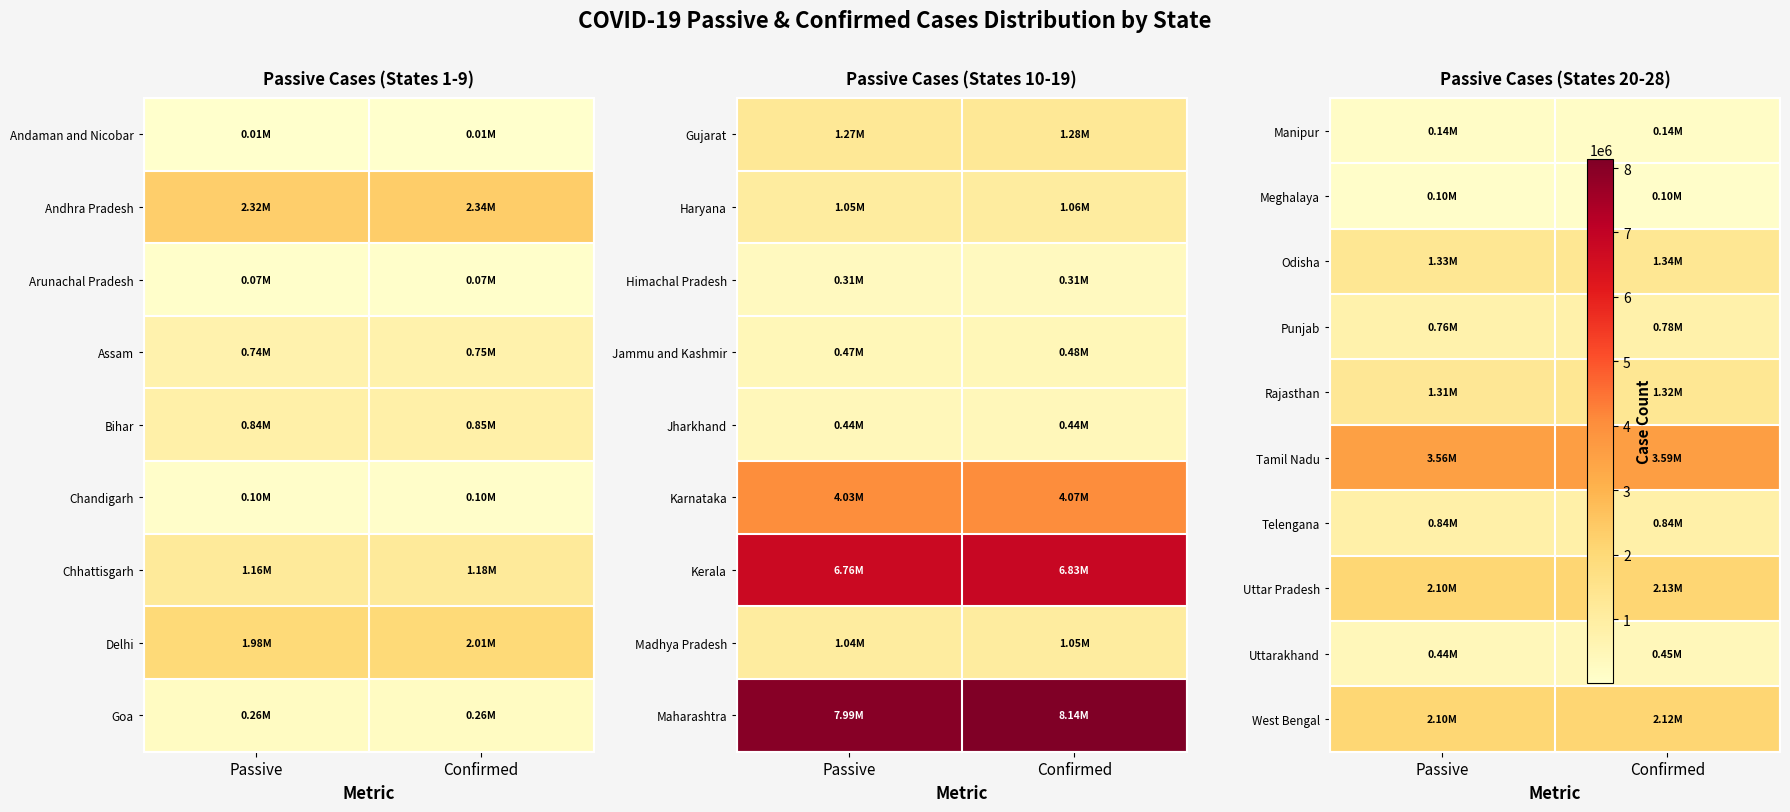

True or false: Rajasthan has a value of 662679 at Confirmed.

False